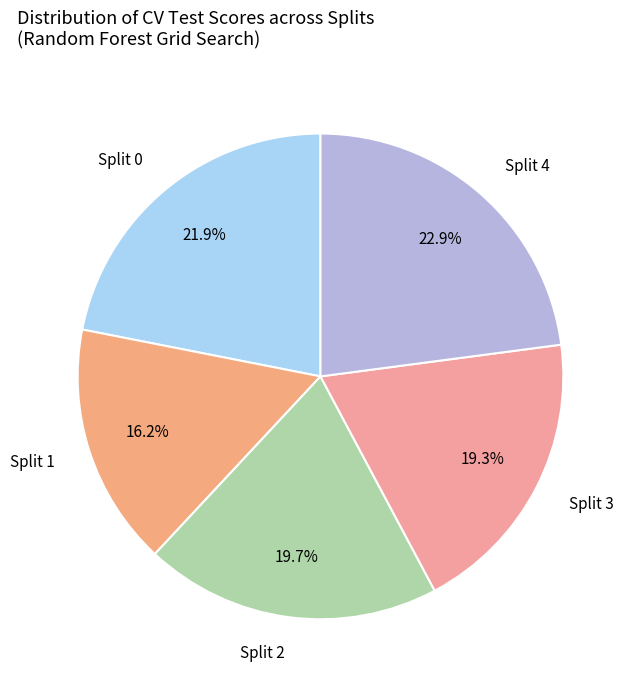

Combined, what portion of the pie is Split 4 and Split 3?

42.2%